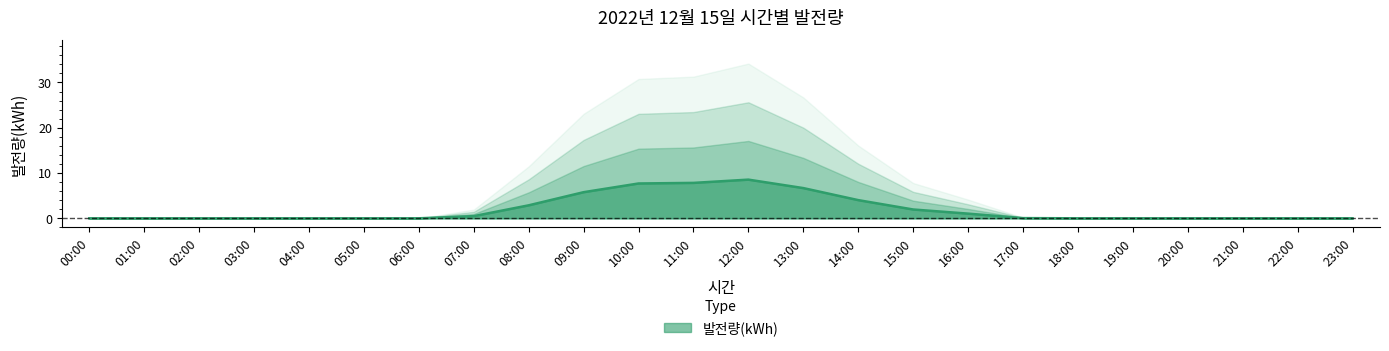

What is the difference between the values at 08:00 and 11:00?

5.0